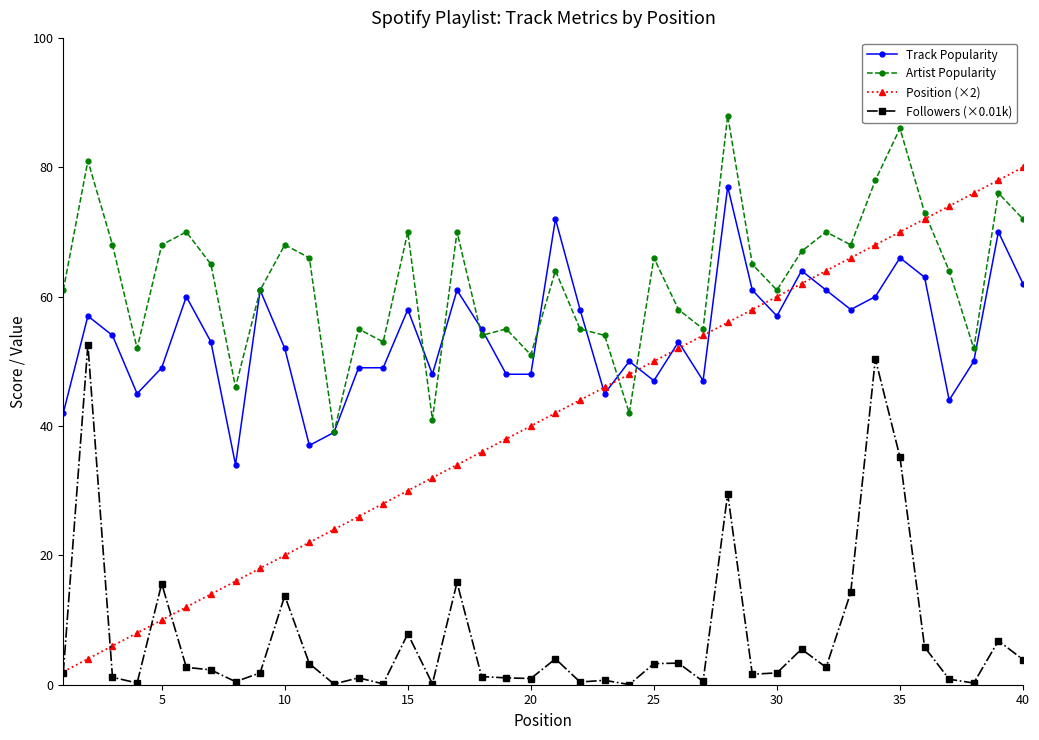

Which series has the largest range (max minus min)?

Position (×2)